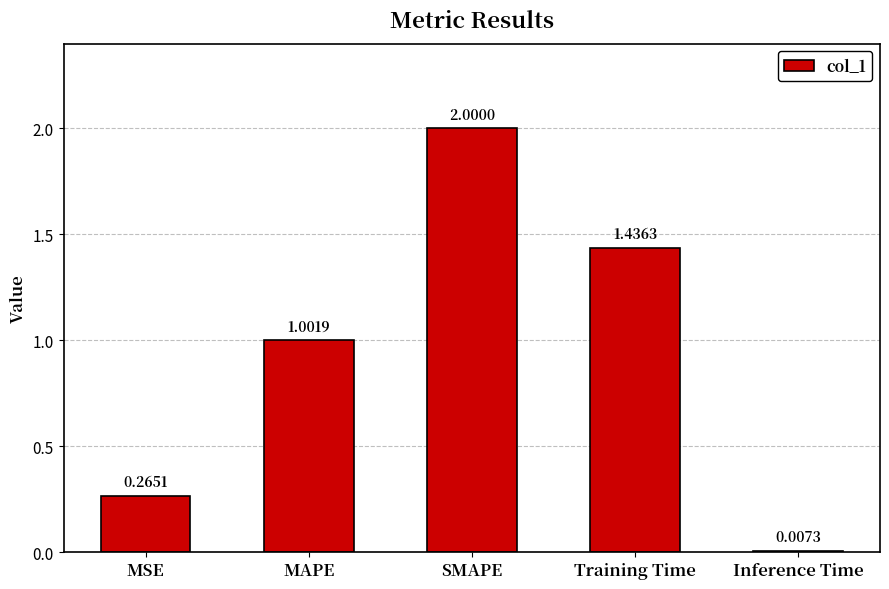

Read the value at MAPE.

1.0